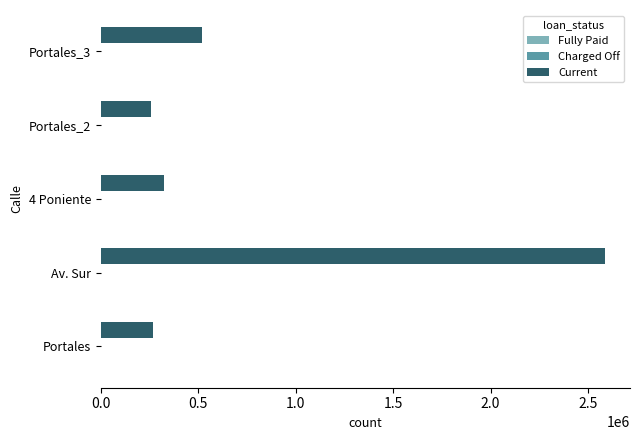

What is the sum of all Current values?

3960009